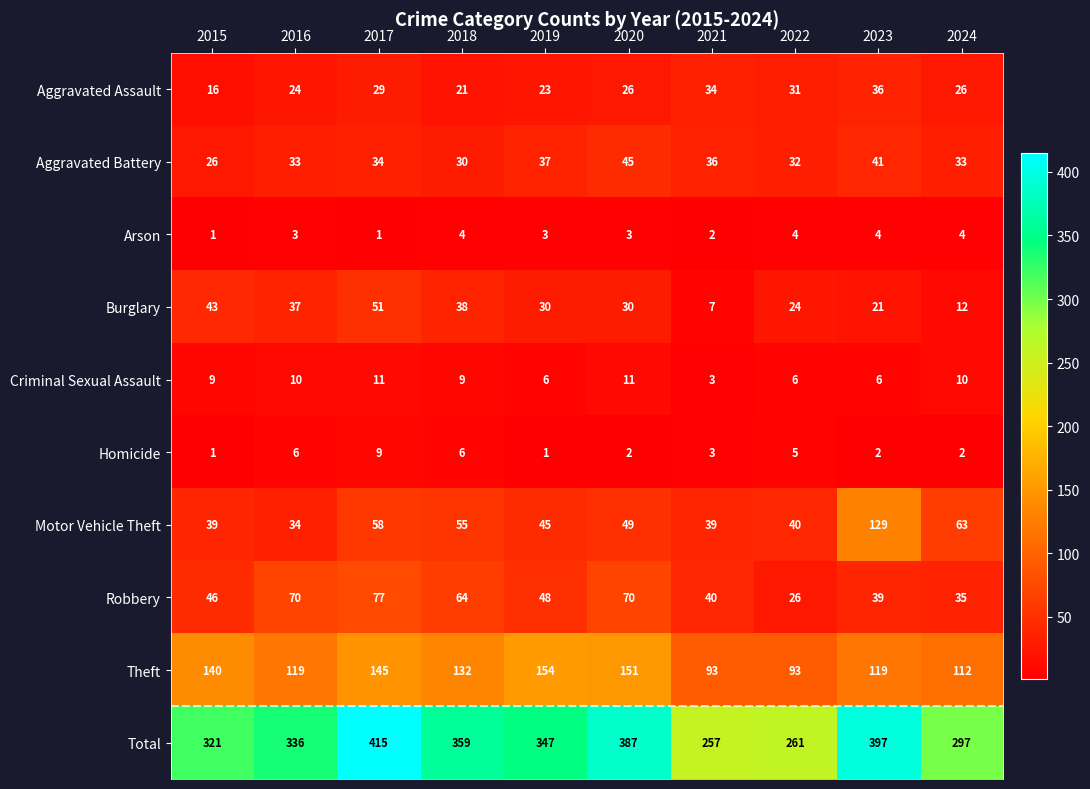

What is the total value across all series at 2020?

774